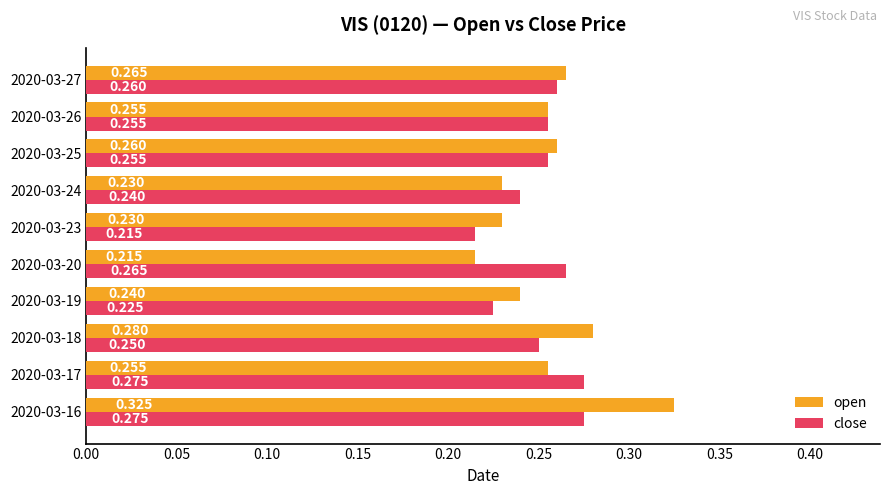

Which series has the largest range (max minus min)?

open